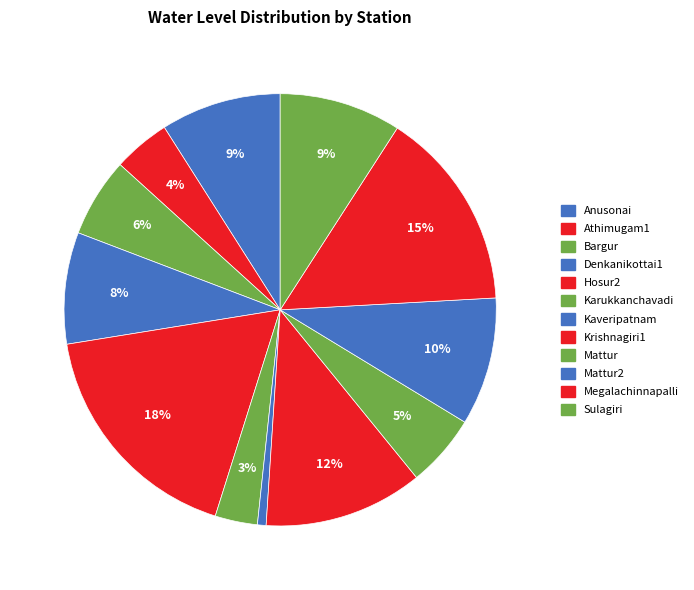

Which category has the biggest portion of the pie?

Hosur2